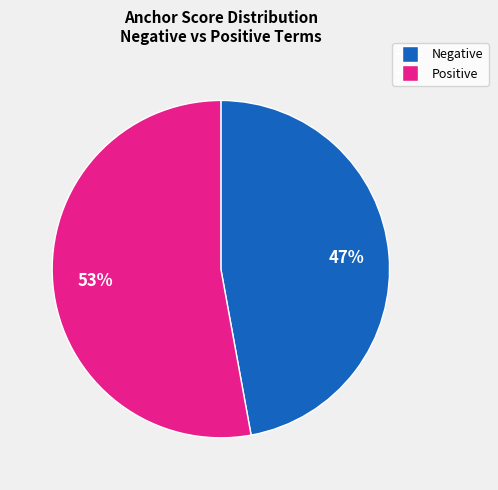

What is the ratio of the value at Positive to the value at Negative?

1.1